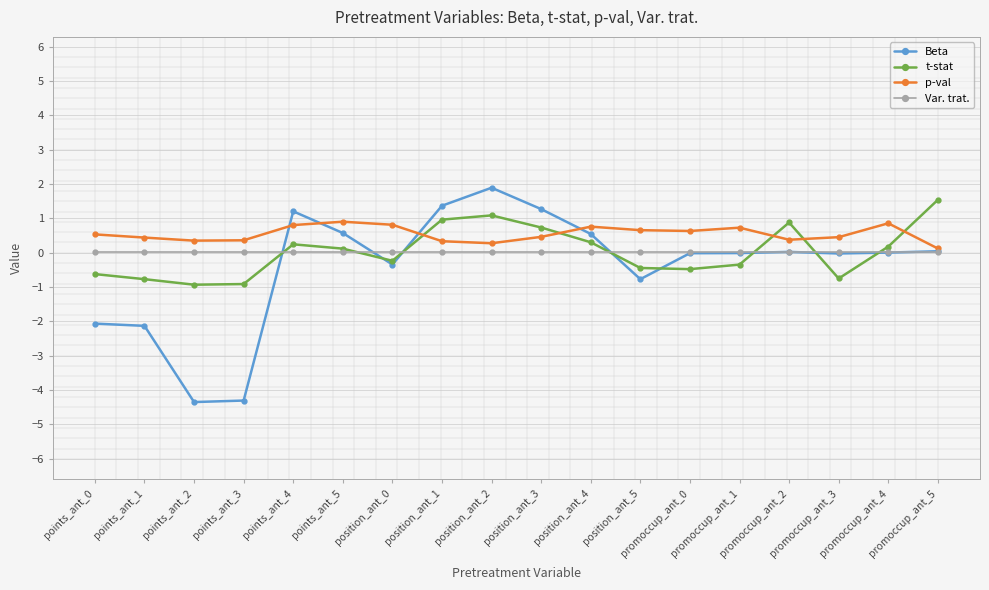

What is the total value across all series at promoccup_ant_3?

-0.3